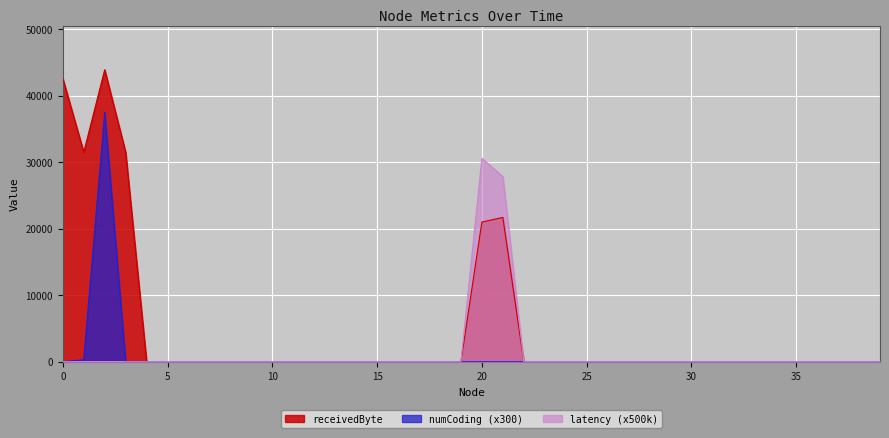

The value of latency at 27 is 0.0. True or false?

True